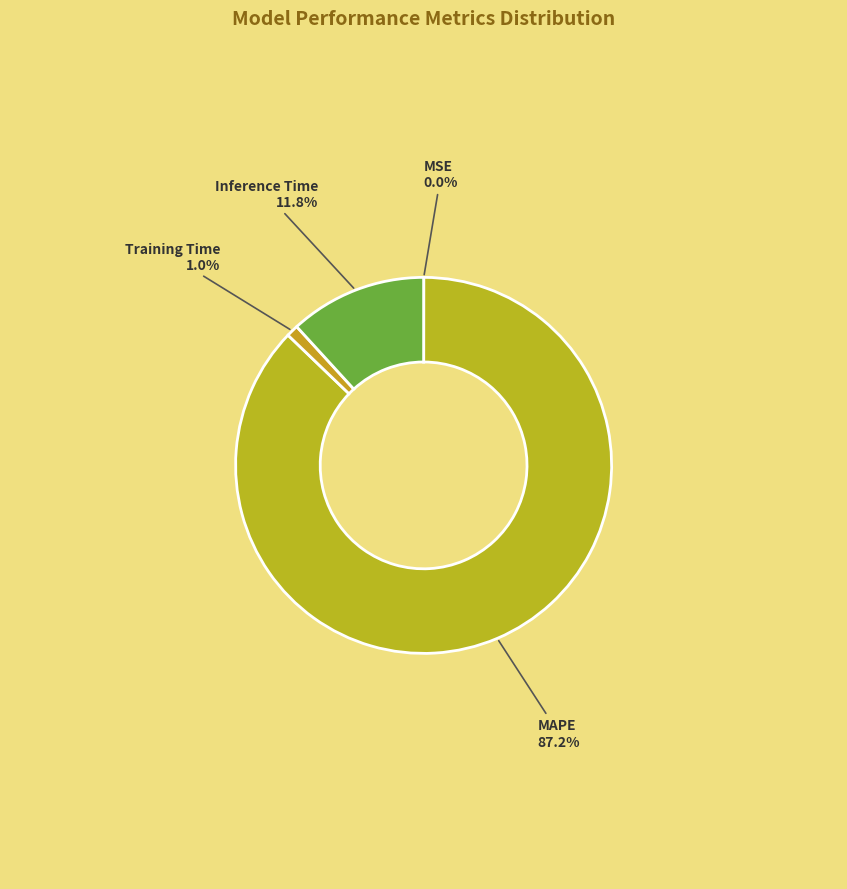

Does any single category account for the majority?

Yes